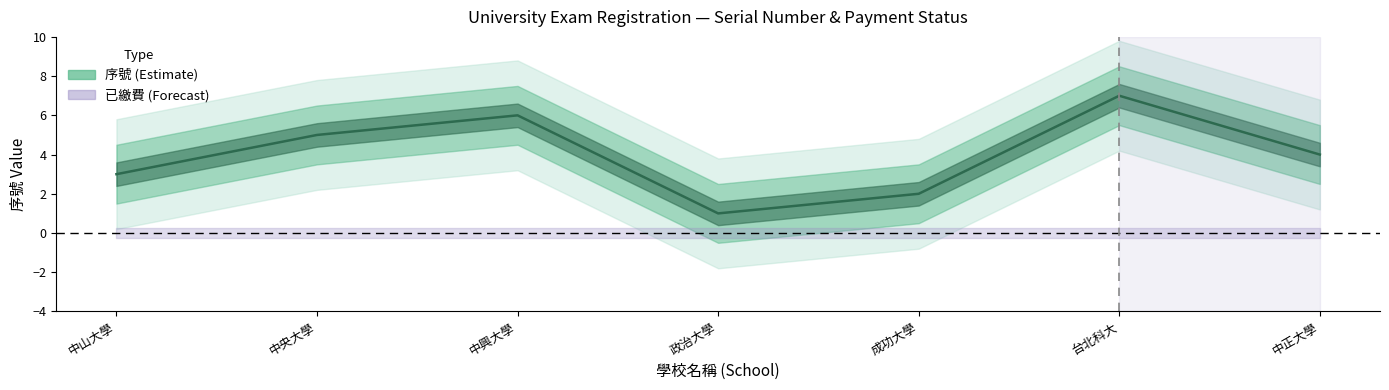

How many lines are shown in the chart?

1